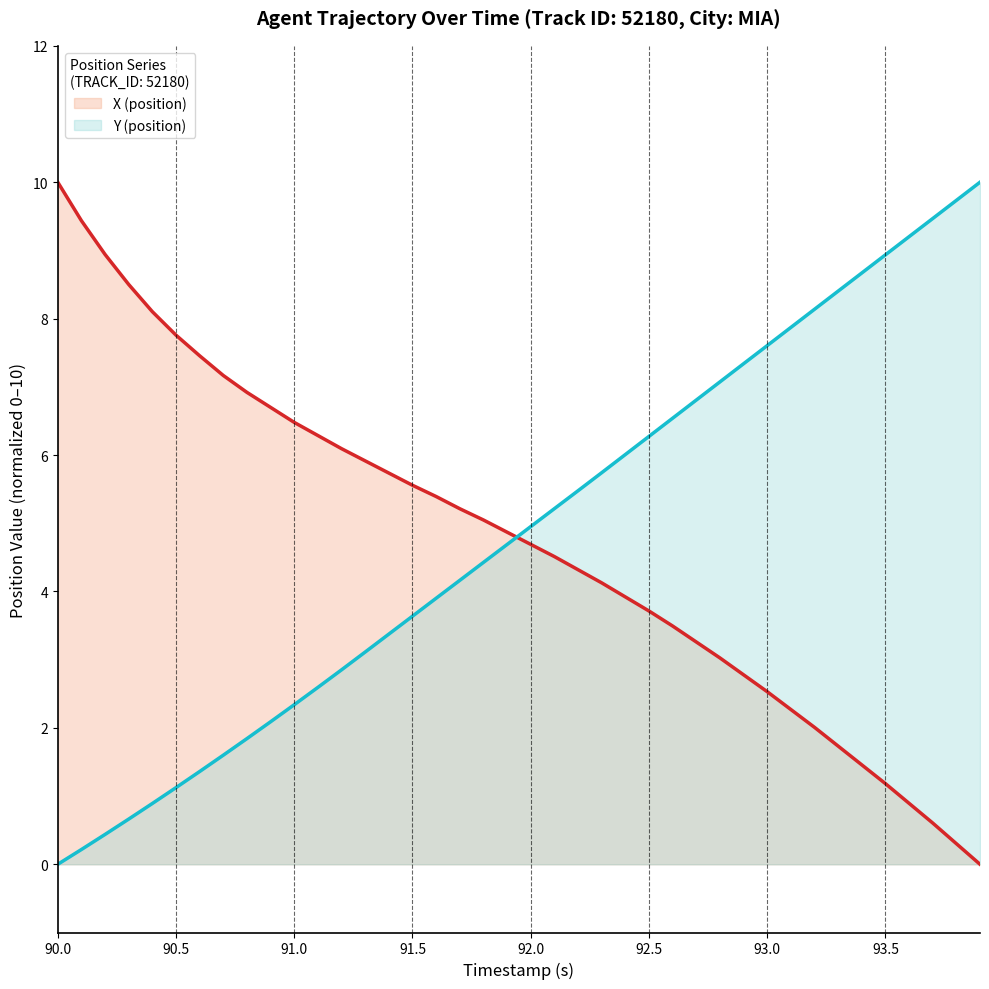

How many intersections are there between X (position) and Y (position)?

1